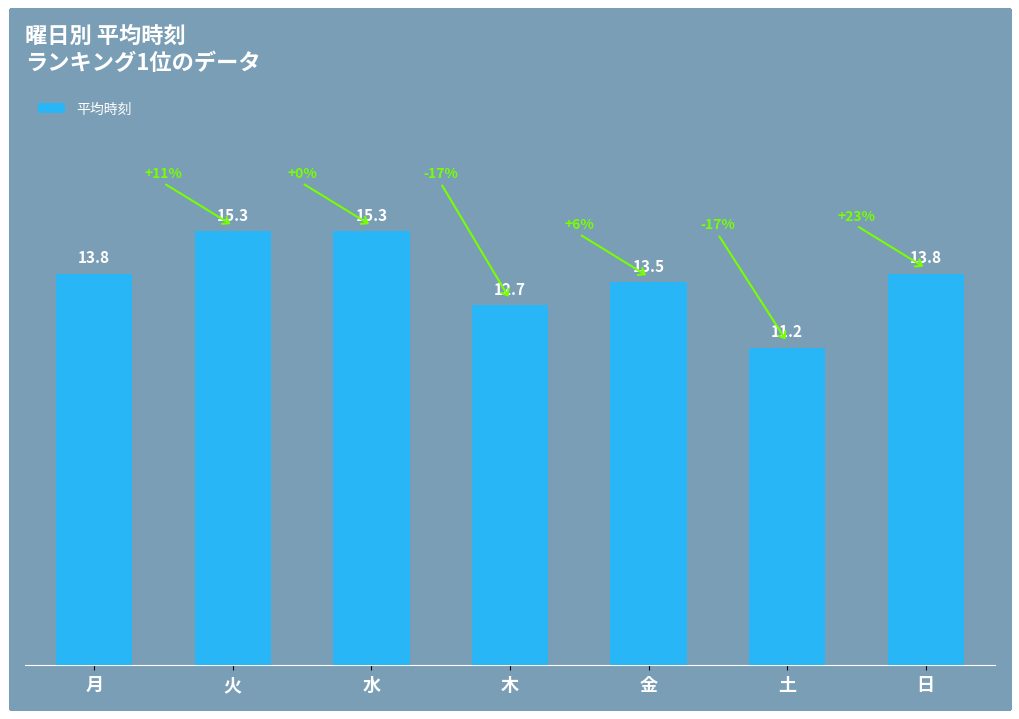

What is the change in value from 土 to 日?

+2.6